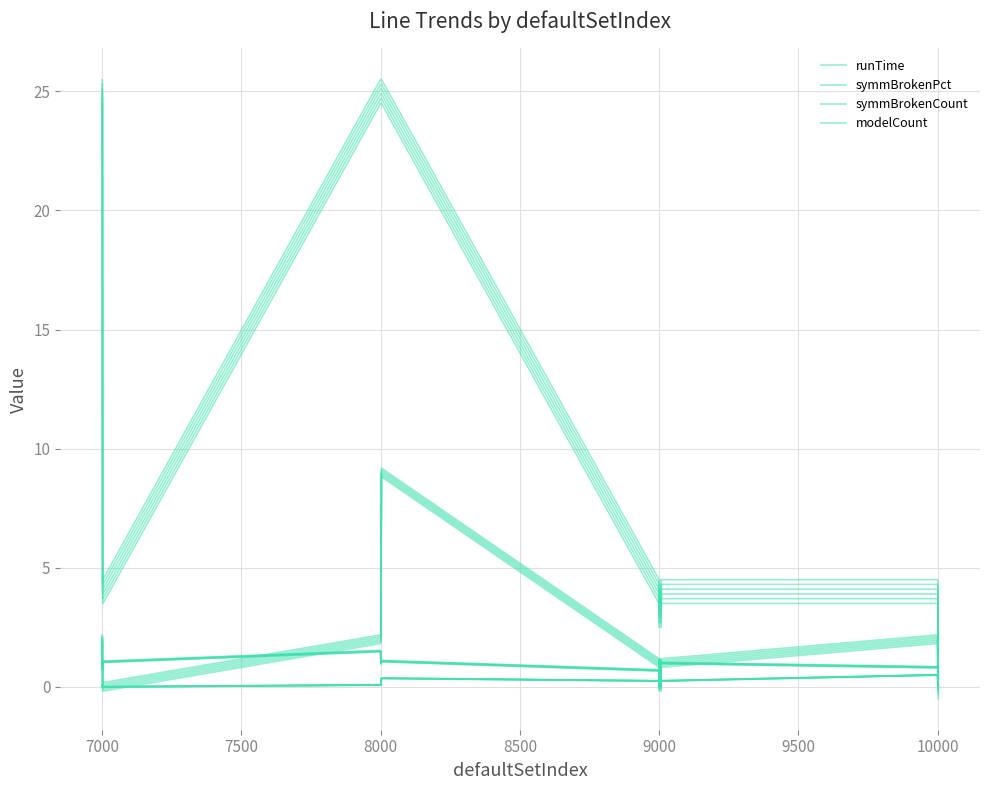

The value of modelCount at 7500 is 4.5. True or false?

True